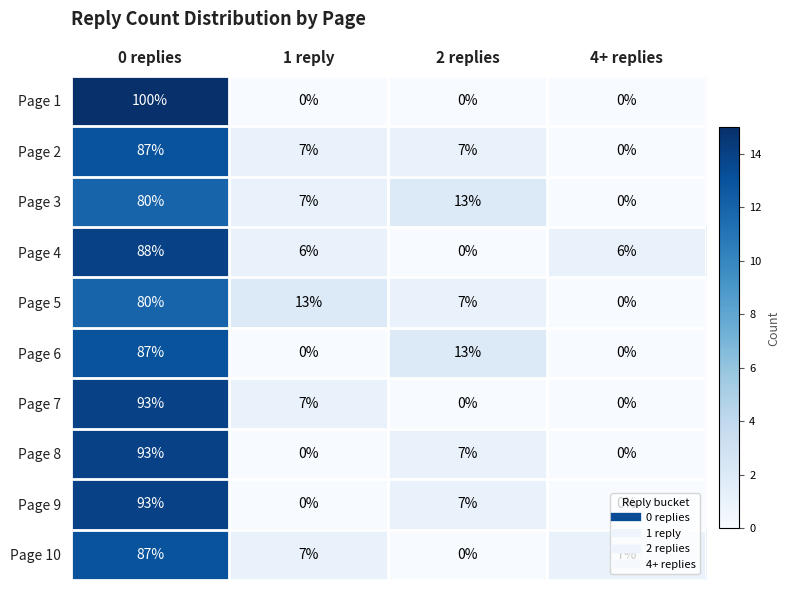

At which category is the sum across all series the highest?

0 replies